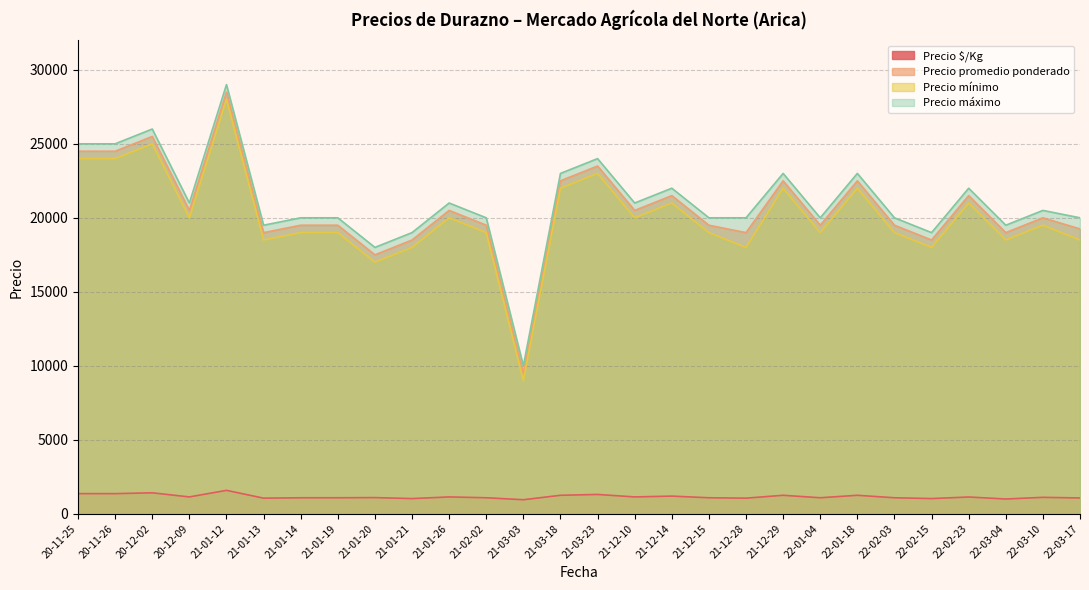

True or false: Precio mínimo and Precio máximo intersect in this chart.

False